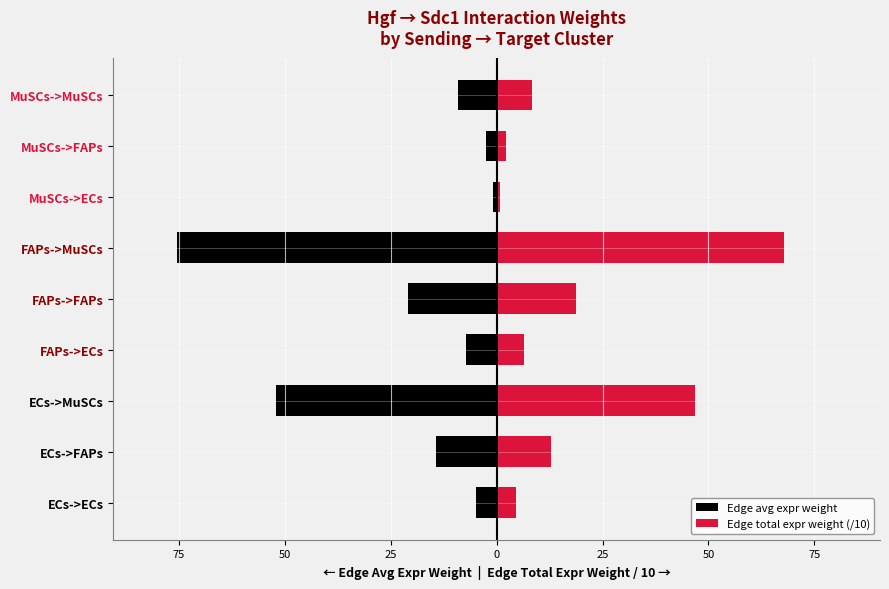

Rank the series at ECs->MuSCs from highest to lowest value.

Edge total expr weight (/10), Edge avg expr weight